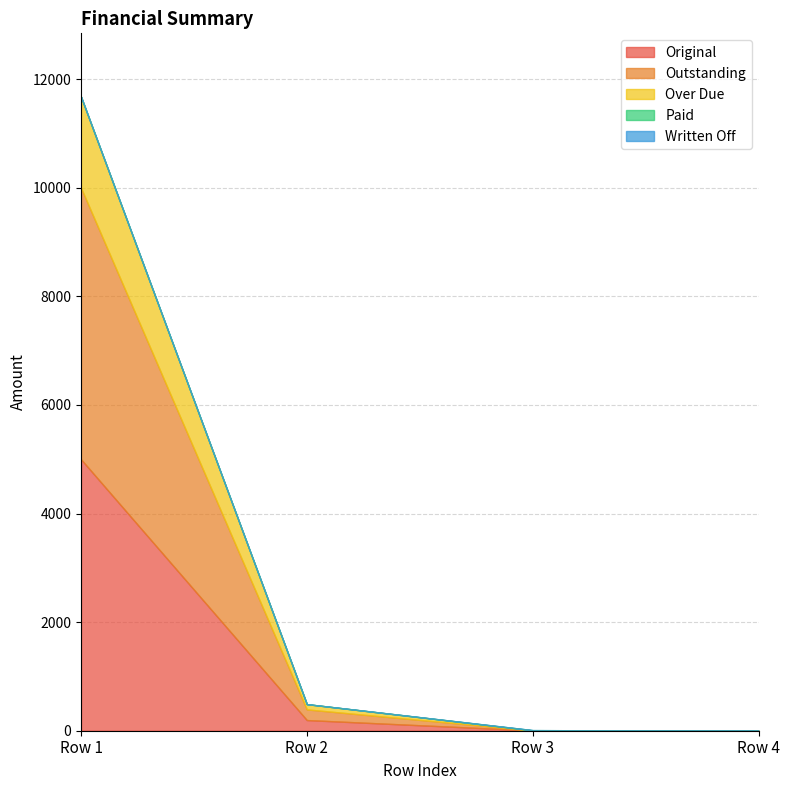

At 0, list the series in order from largest to smallest.

Original, Outstanding, Over Due, Paid, Written Off